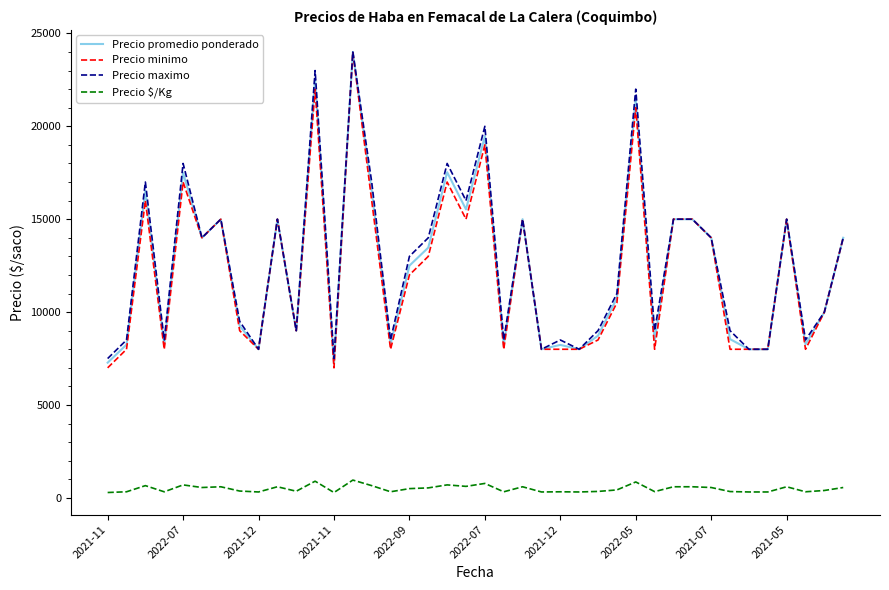

True or false: Precio $/Kg and Precio maximo intersect in this chart.

False